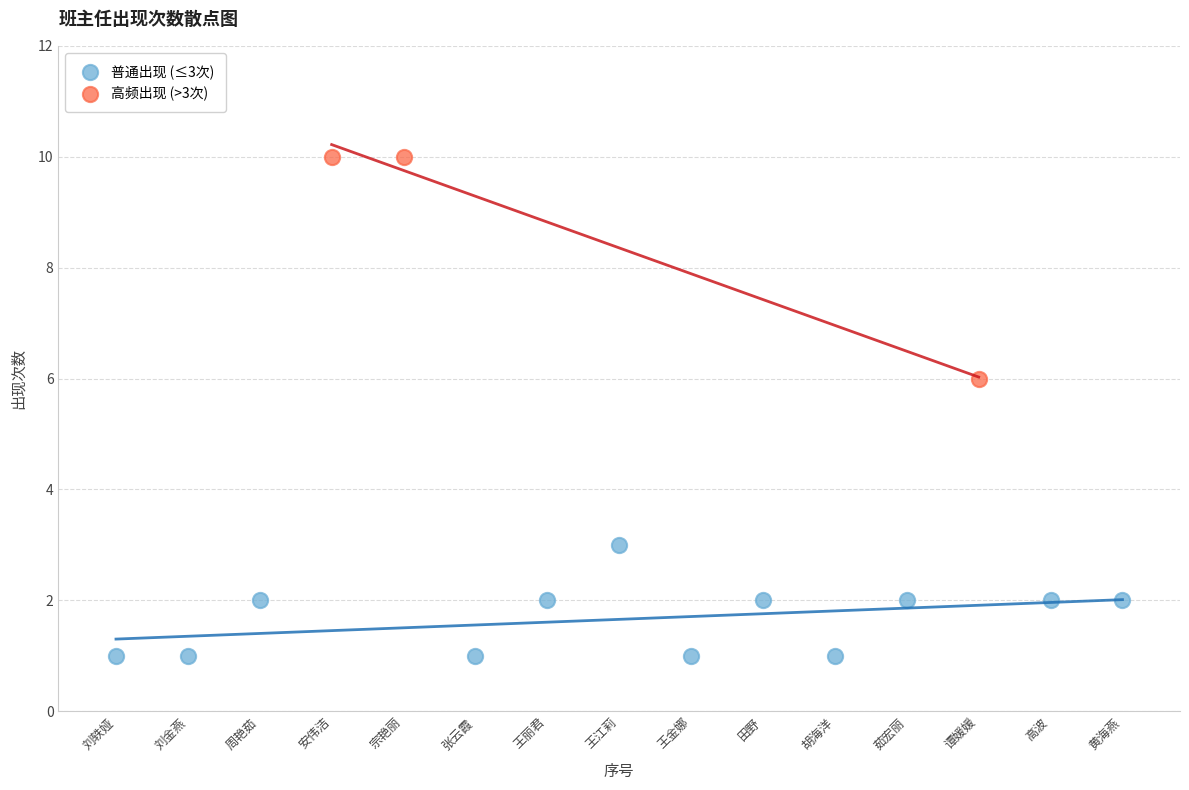

Which series has the largest Y range (max minus min)?

高频出现 (>3次)